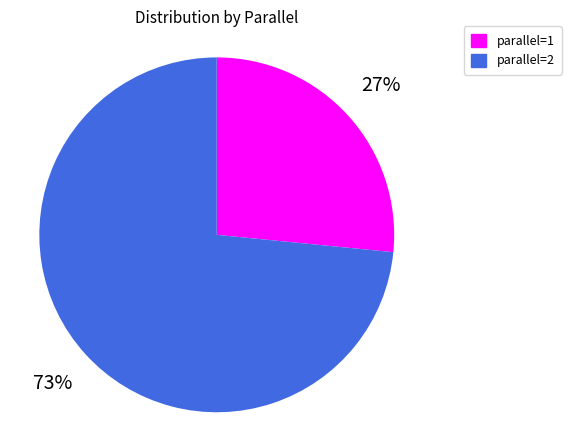

How many slices are in this pie chart?

2